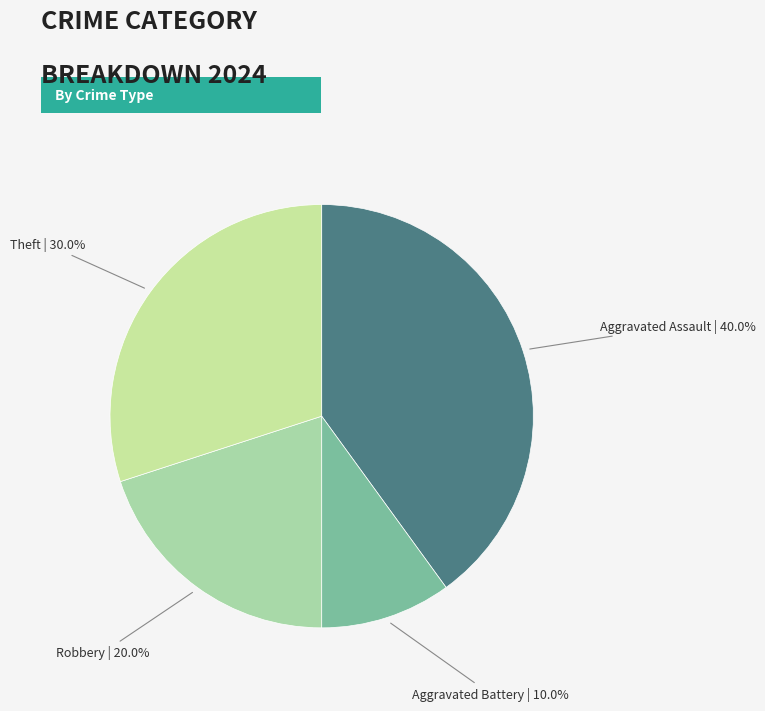

Count the number of slices in the pie.

4